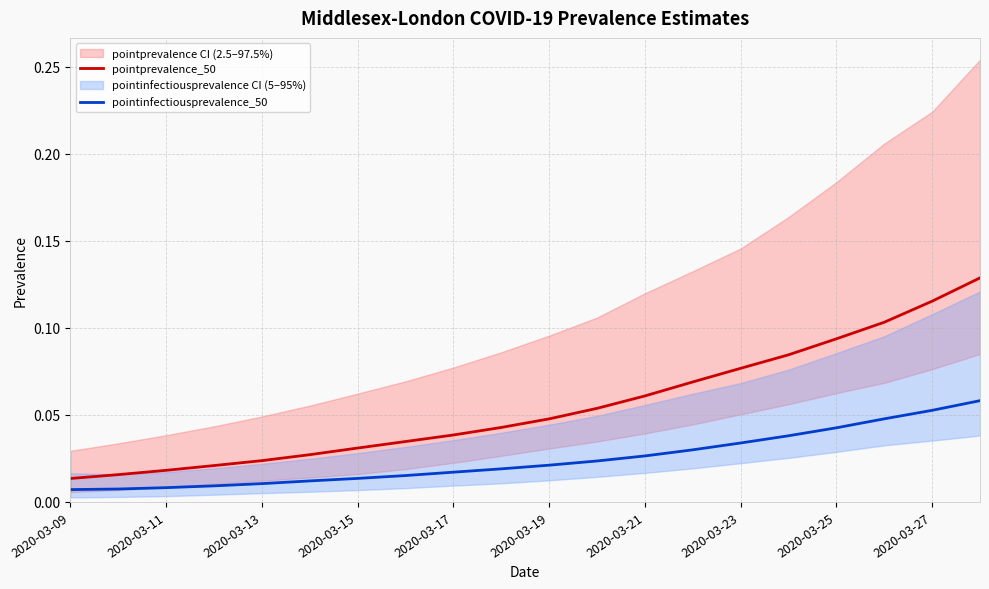

Which category has the lowest value across all series?

2020-03-09